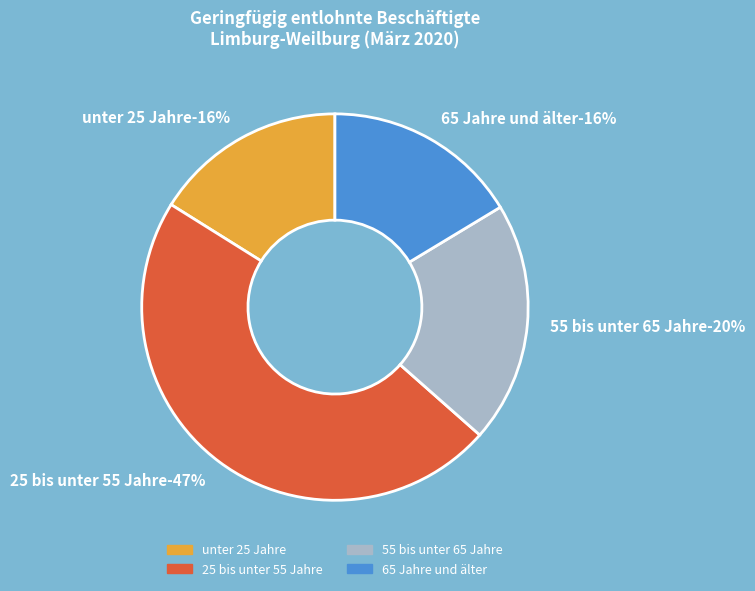

To the nearest percent, what portion does 25 bis unter 55 Jahre represent?

47%